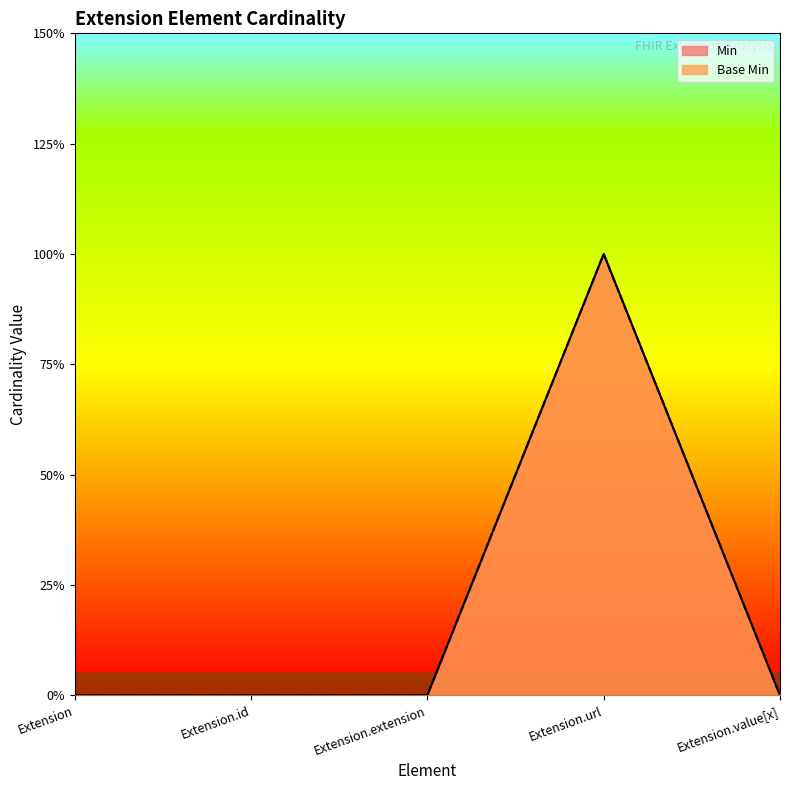

List the series in order of their peak value, lowest first.

Min, Base Min